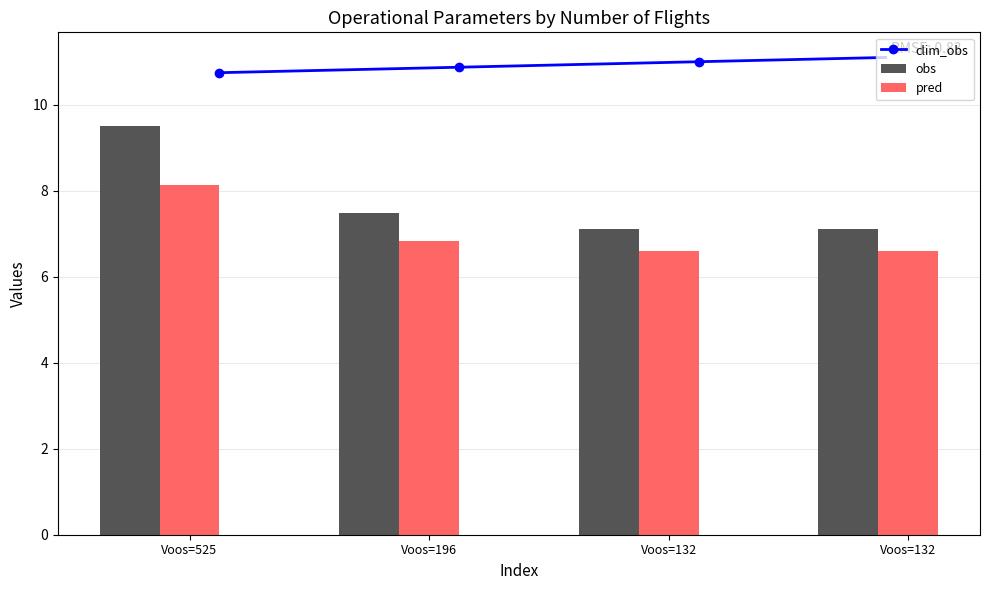

Which series changed the most between Voos=525 and Voos=132?

obs